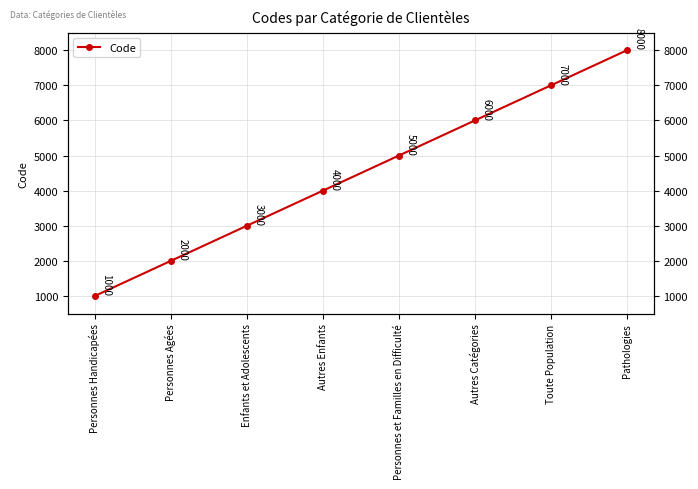

Between Autres Enfants and Toute Population, which is larger?

Toute Population